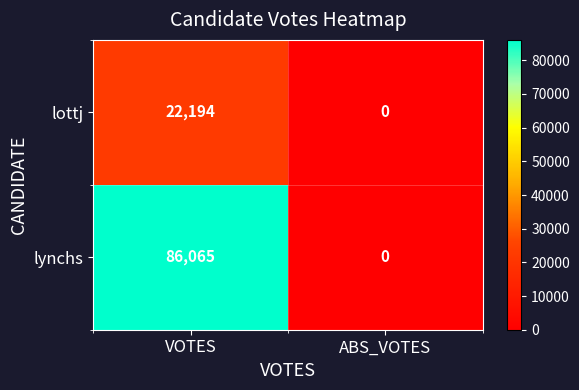

At which category is the sum across all series the highest?

VOTES